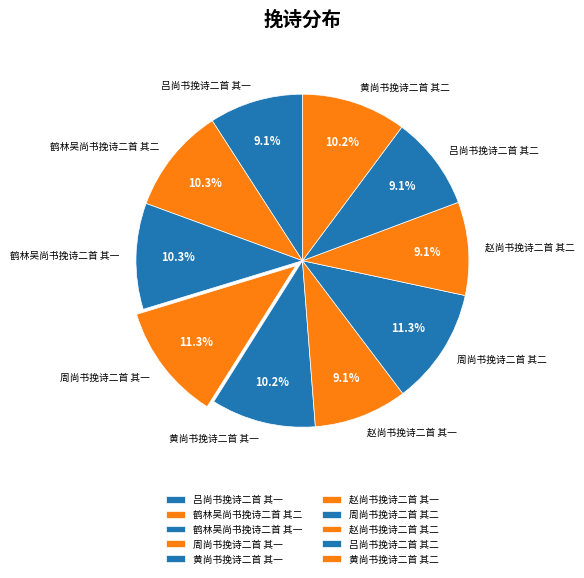

Is it true that 赵尚书挽诗二首 其一 is 24% of the pie?

False